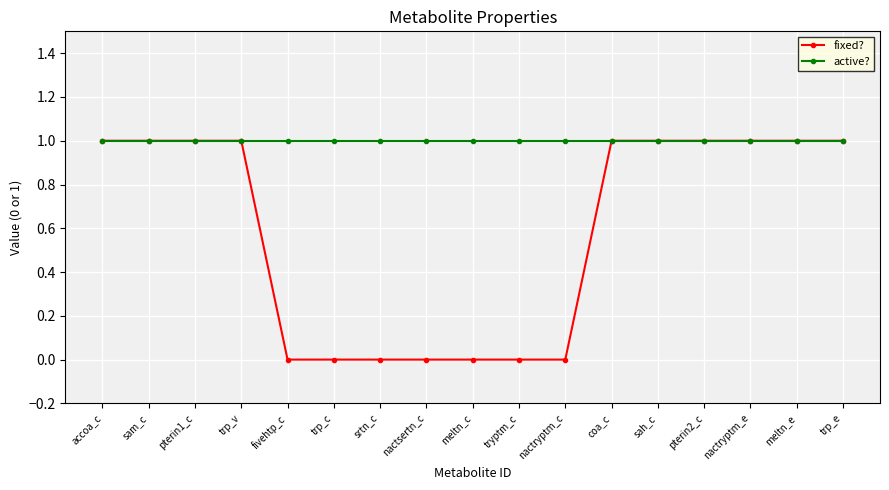

Reading left to right, list all the values displayed in this chart.

fixed?: 1	1	1	1	0	0	0	0	0	0	0	1	1	1	1	1	1
active?: 1	1	1	1	1	1	1	1	1	1	1	1	1	1	1	1	1